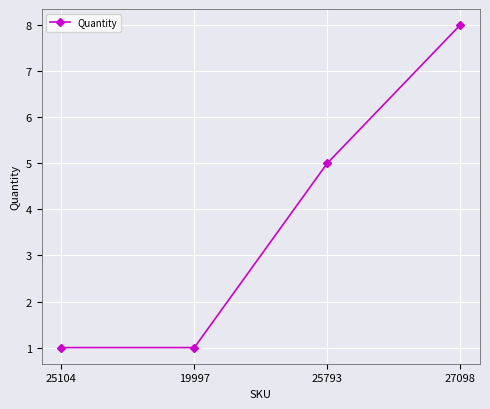

Count the number of data series in this chart.

1